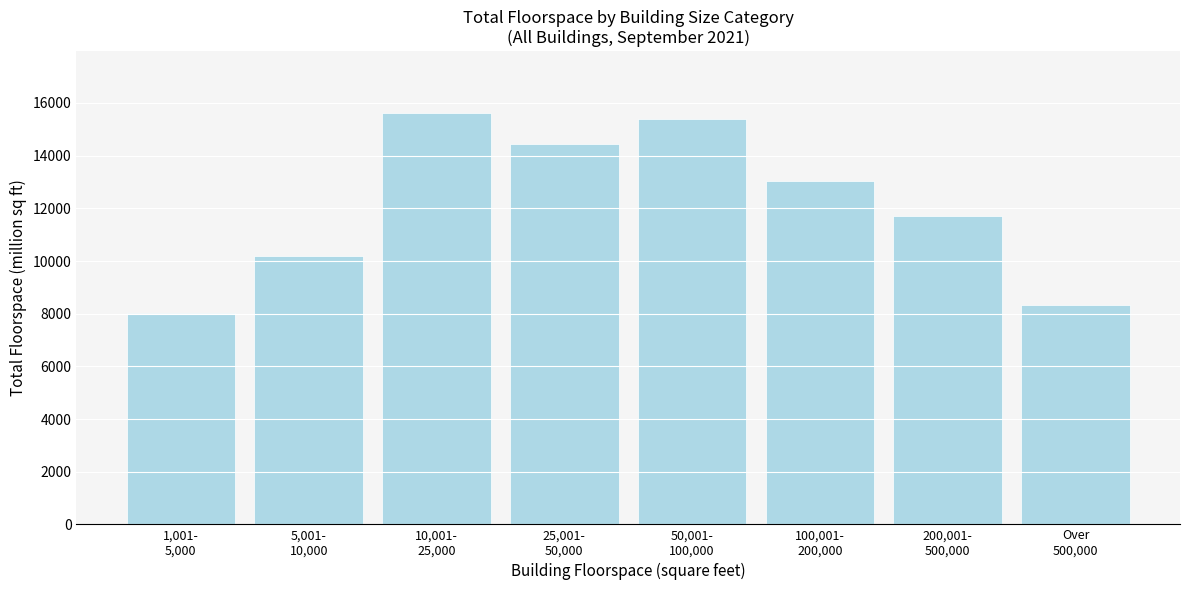

Reading right to left, transcribe all the data shown in this chart.

8317	11723	13042	15387	14430	15623	10206	8031